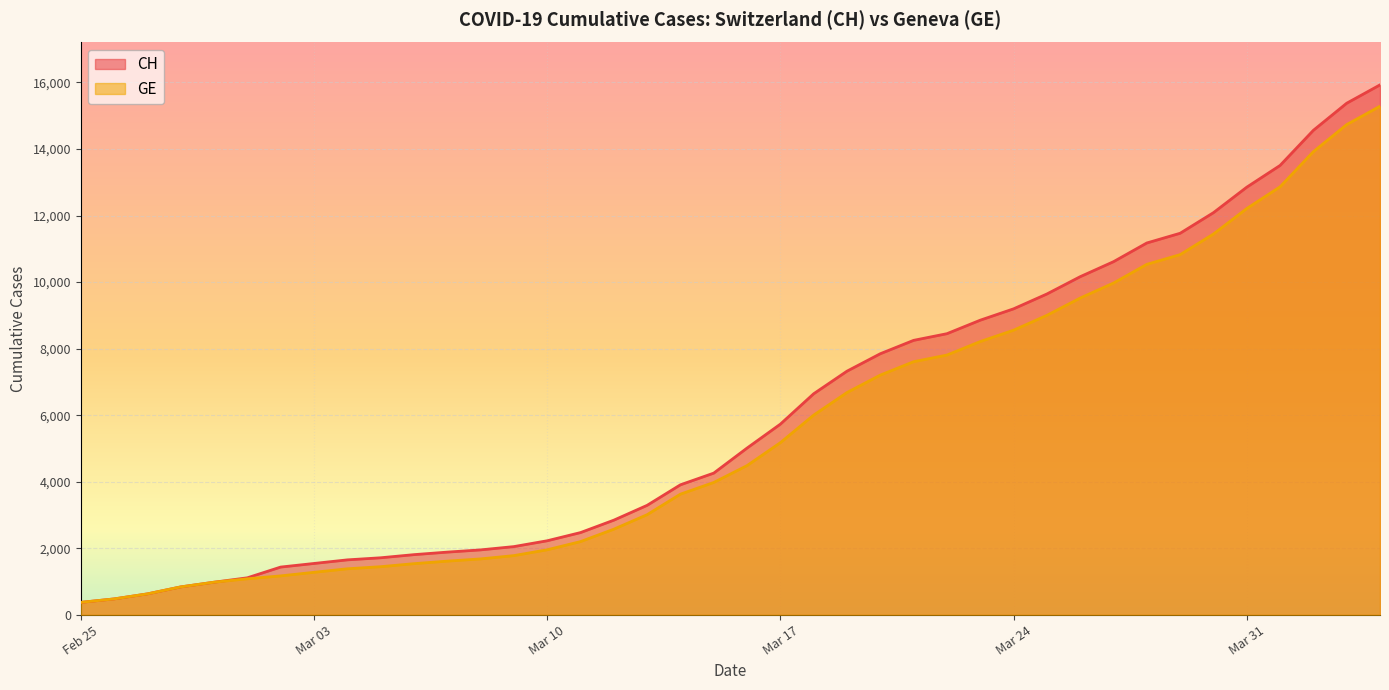

True or false: CH and GE intersect in this chart.

False